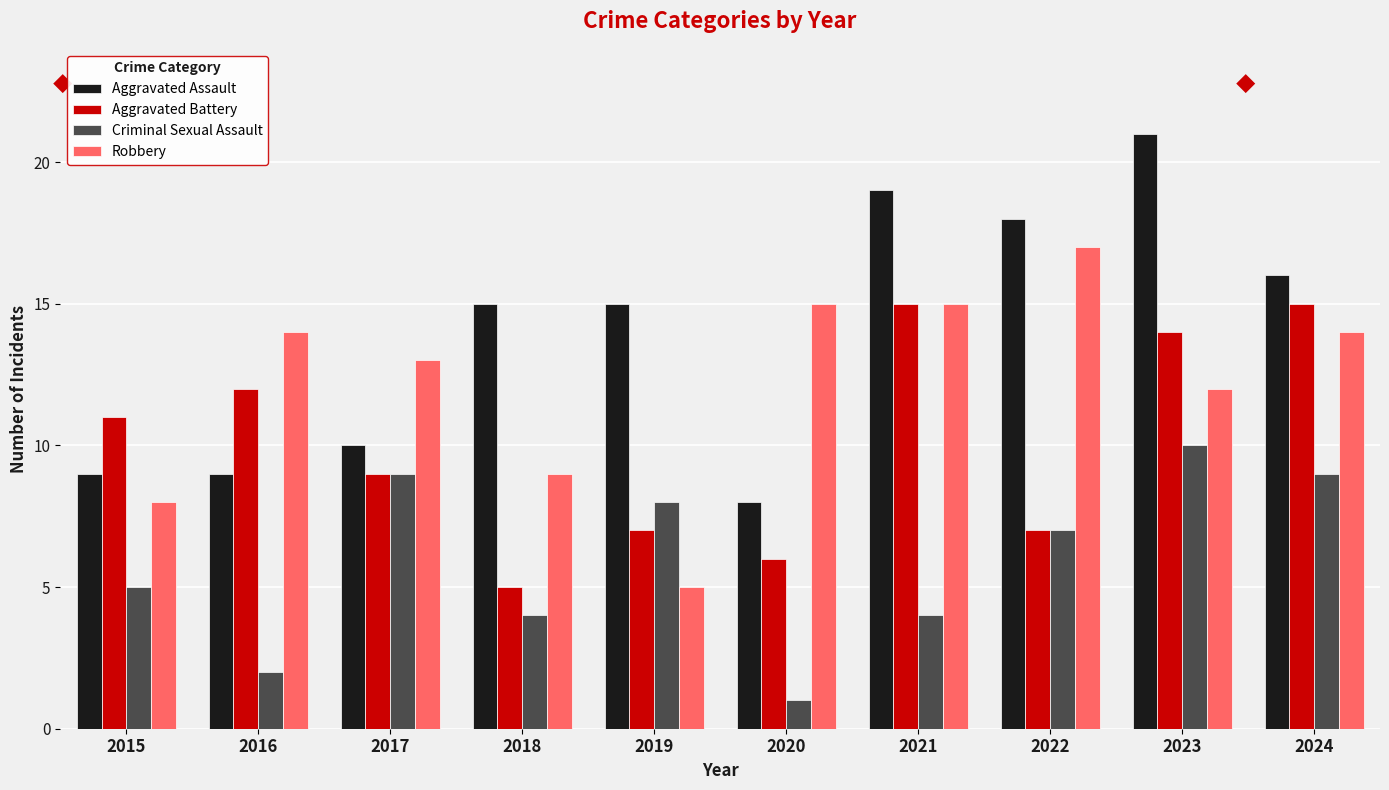

What is the difference between the Robbery values at 2024 and 2018?

5